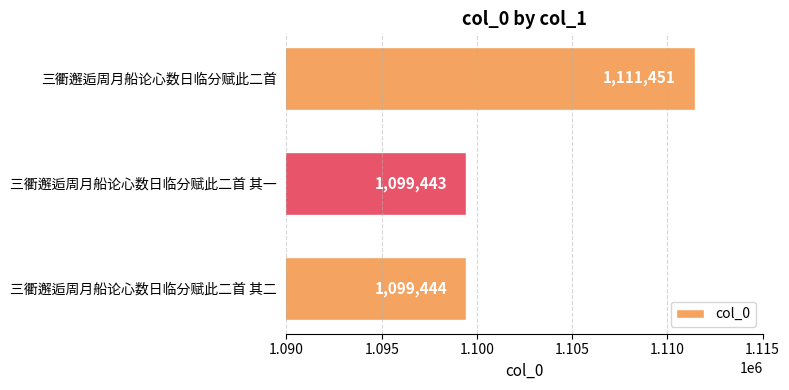

List the labels in order of value, largest first.

三衢邂逅周月船论心数日临分赋此二首, 三衢邂逅周月船论心数日临分赋此二首 其二, 三衢邂逅周月船论心数日临分赋此二首 其一